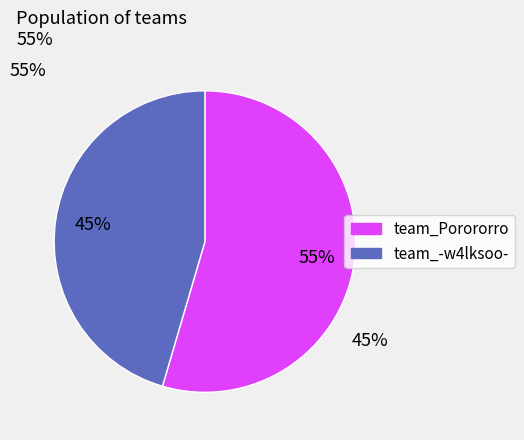

How many segments does this pie chart have?

2